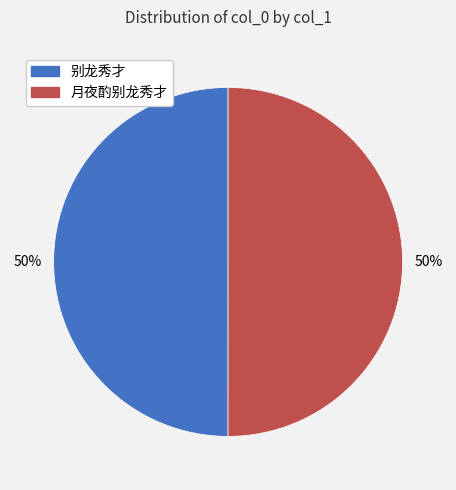

Combined, do 月夜酌别龙秀才 and 别龙秀才 account for over 50%?

Yes